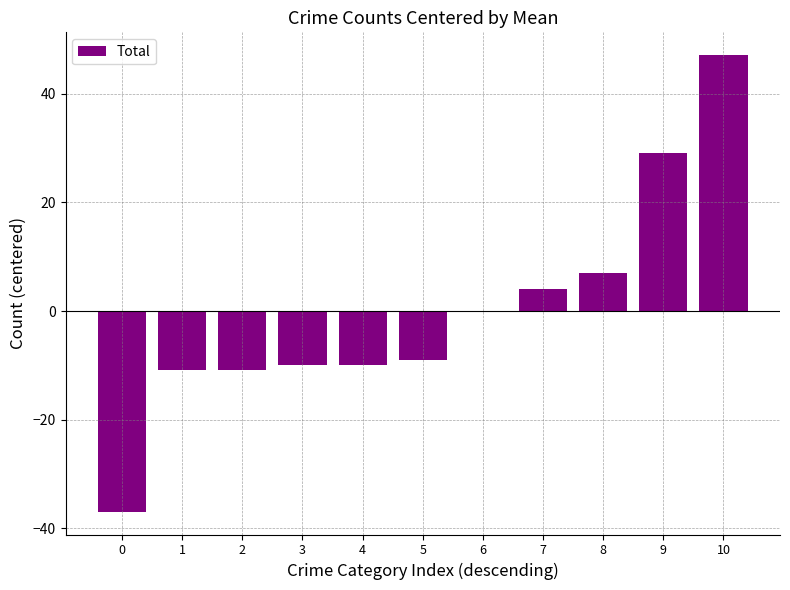

Where is the data nearest to the value 5?

7